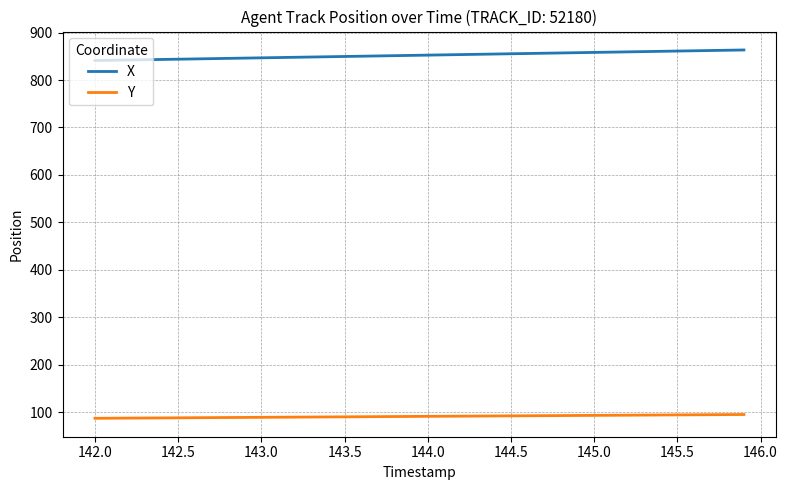

Rank the series by their average value, from highest to lowest.

X, Y